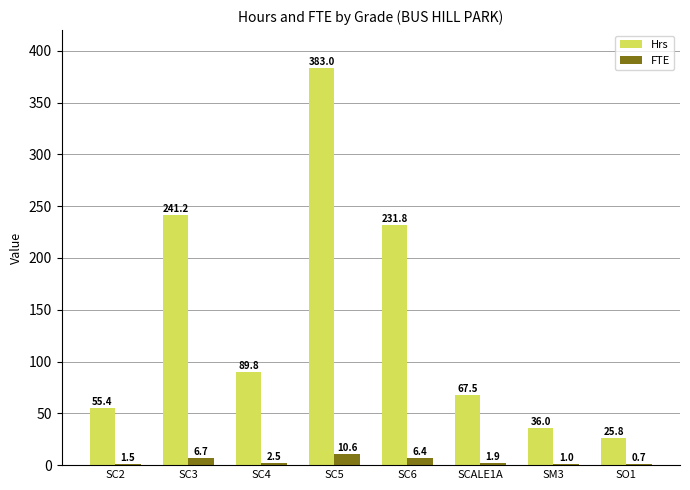

What is the sum of the Hrs values at SC6 and SC4?

321.5